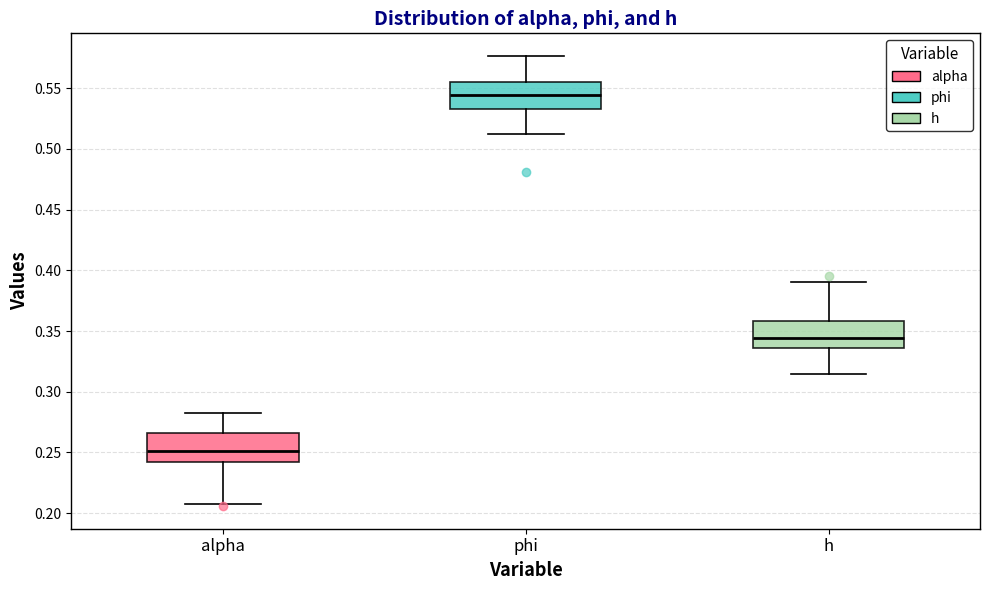

Which box has the lowest median line?

alpha